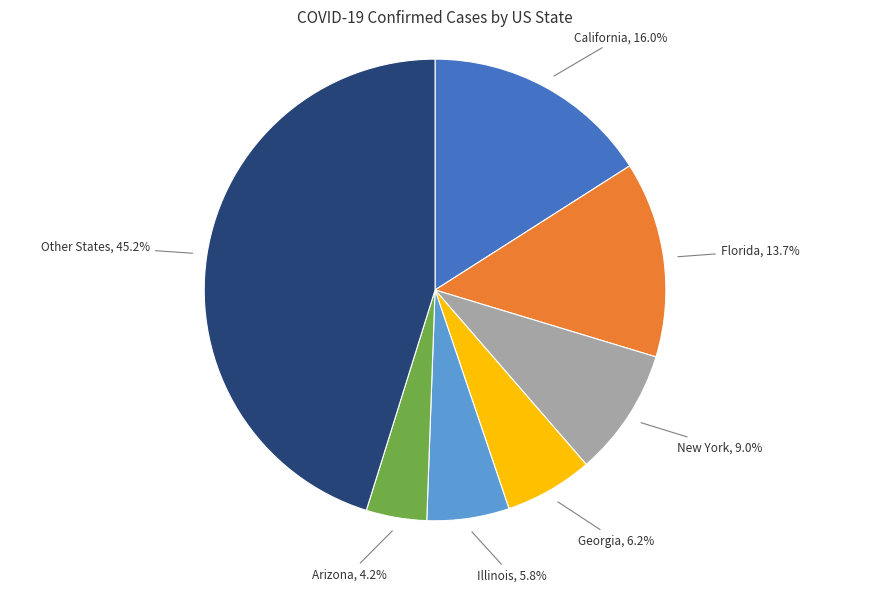

Does any single category account for the majority?

No